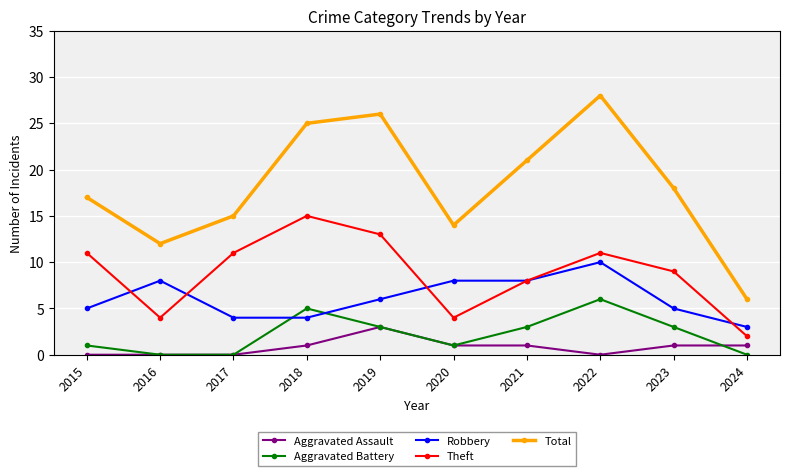

At which category is the sum across all series the highest?

2022